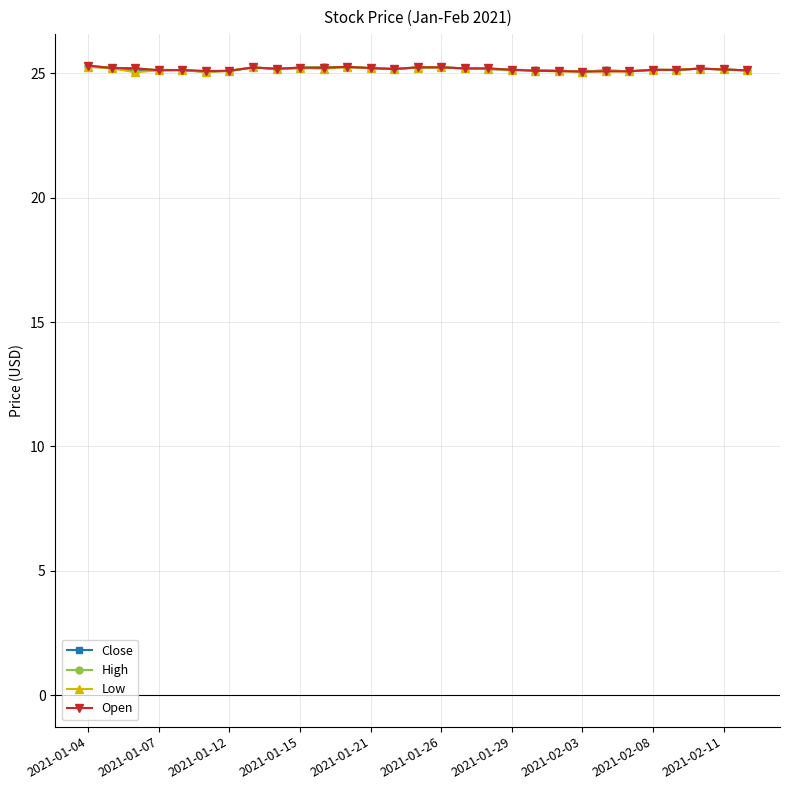

True or false: Open has more than 1 interior local peaks.

True